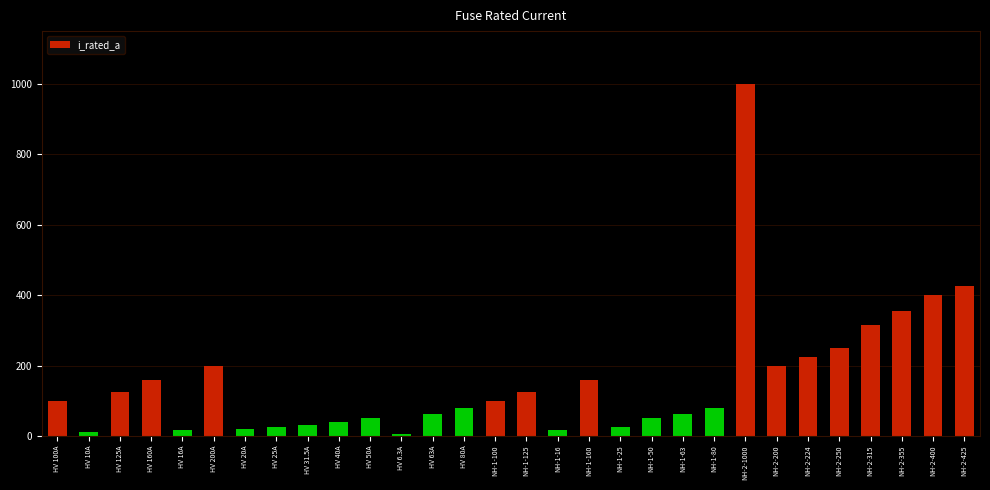

What is the approximate value at NH-2-1000?

1000.0